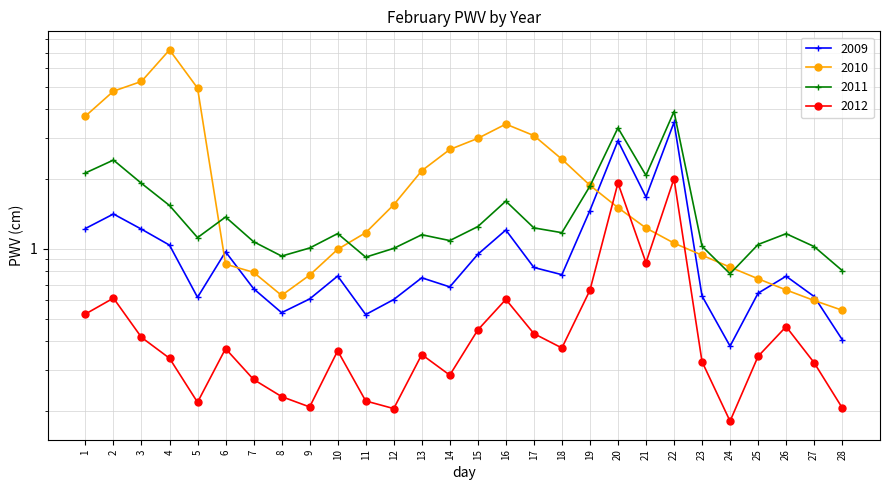

Where is the first local minimum for 2012?

5